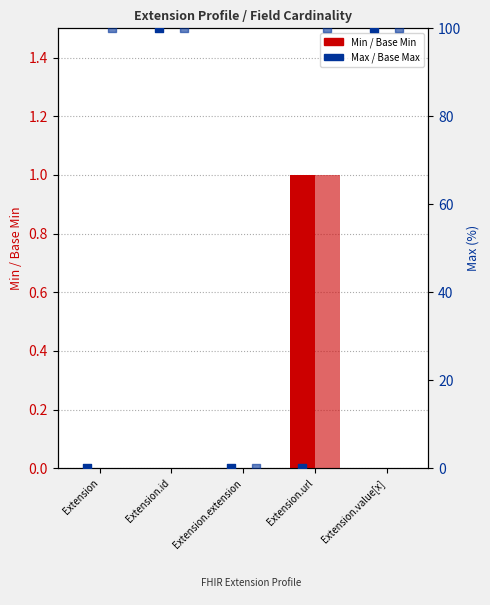

Is the value of Min at Extension.value[x] greater than the value of Base Min at Extension.url?

No